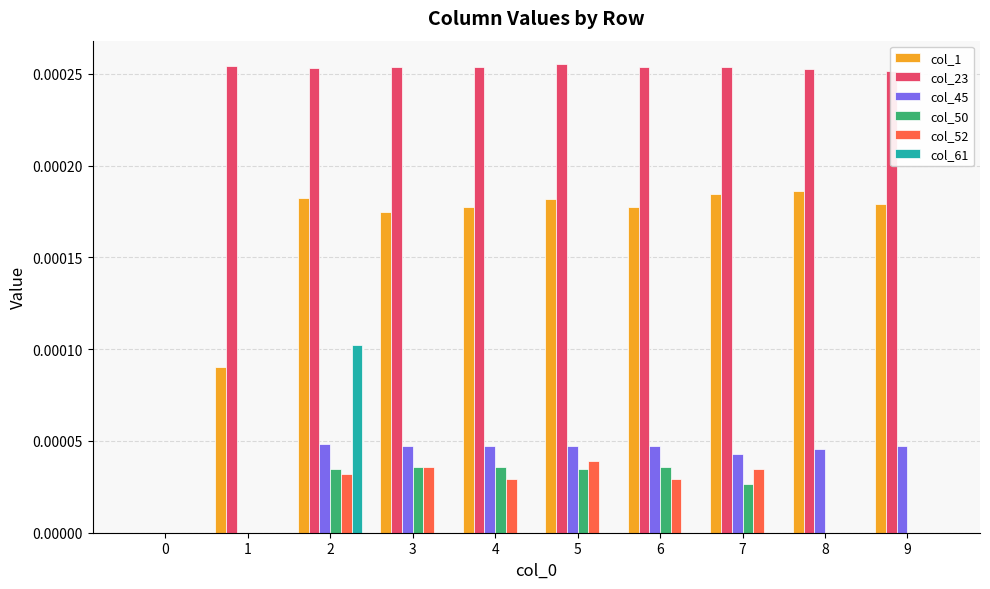

Are the bars grouped side by side (vs. stacked)?

Yes